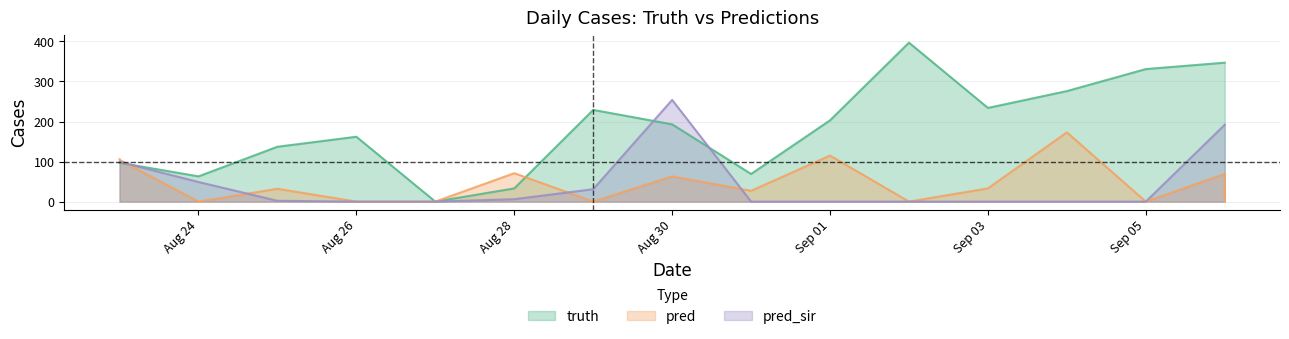

At 2021-09-04, list the series in order from smallest to largest.

pred_sir, pred, truth